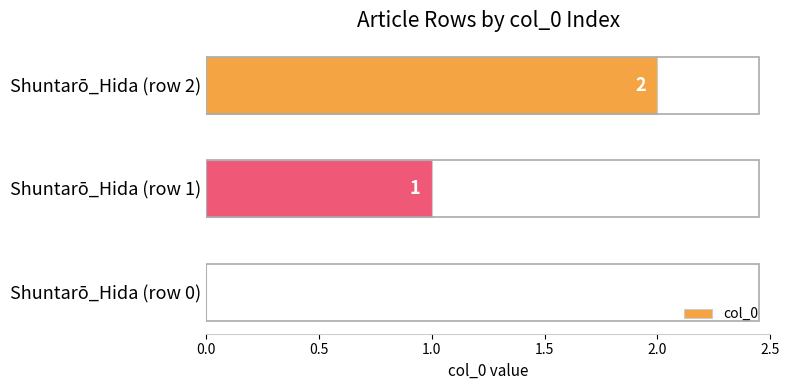

What is the sum of all values?

3